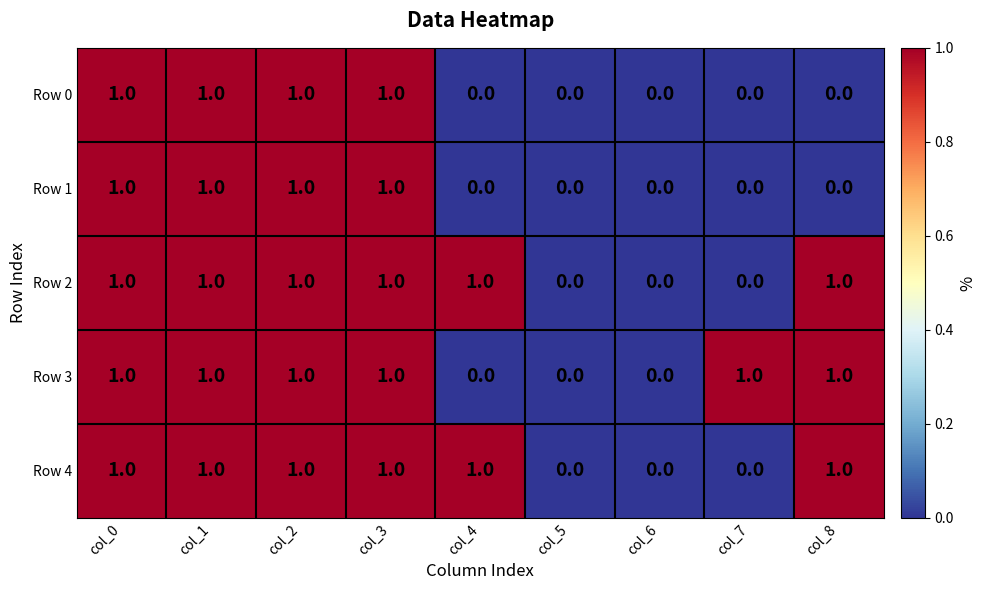

The Row 1 series shows 0 at col_8. True or false?

True